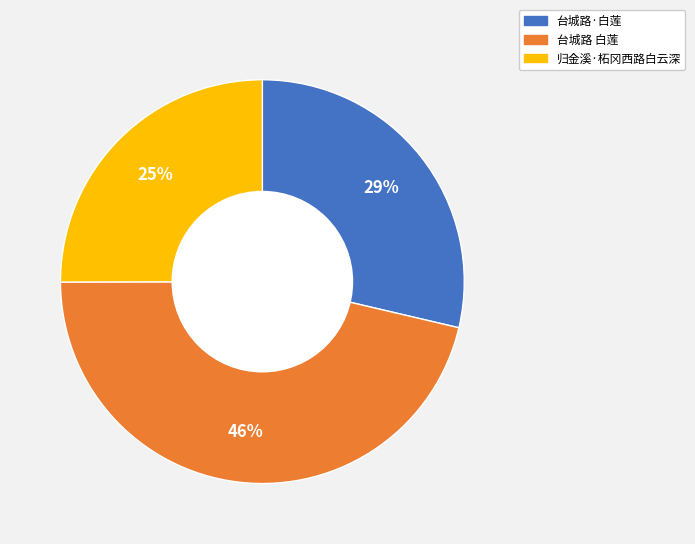

To the nearest percent, what is the difference between the largest and smallest slice percentages?

21%